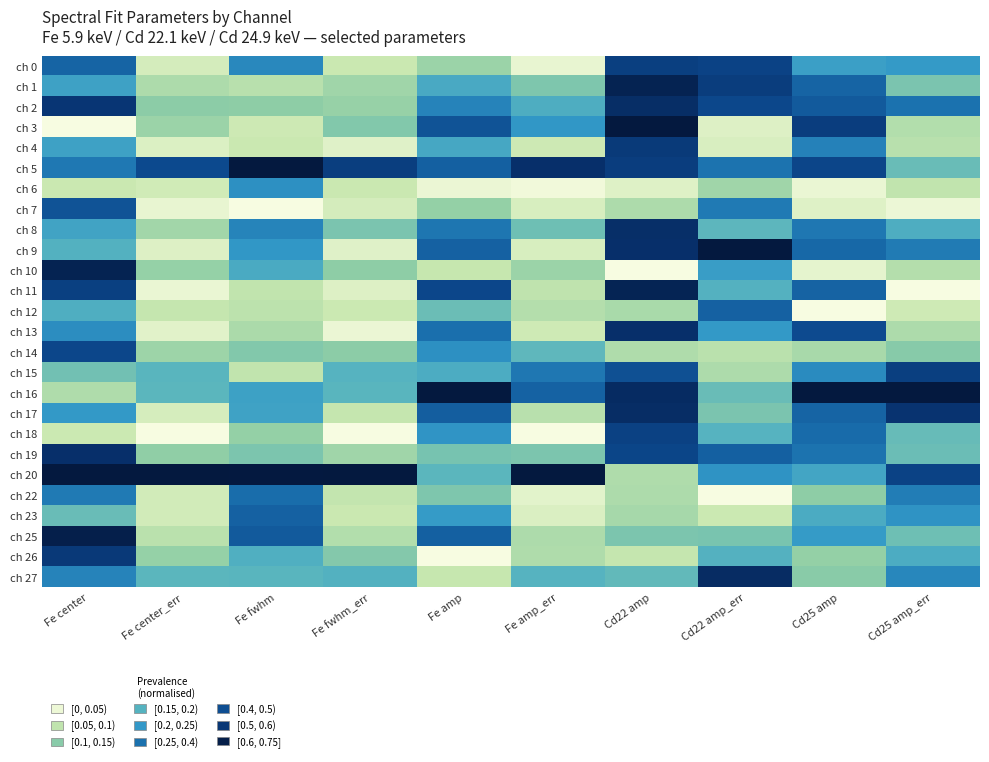

Reading left to right, list all the values displayed in this chart.

ch 0: Fe center=0.7	Fe center_err=0.1	Fe fwhm=0.5	Fe fwhm_err=0.1	Fe amp=0.2	Fe amp_err=0.0	Cd22 amp=0.8	Cd22 amp_err=0.8	Cd25 amp=0.5	Cd25 amp_err=0.5
ch 1: Fe center=0.5	Fe center_err=0.2	Fe fwhm=0.2	Fe fwhm_err=0.2	Fe amp=0.4	Fe amp_err=0.3	Cd22 amp=0.9	Cd22 amp_err=0.8	Cd25 amp=0.7	Cd25 amp_err=0.3
ch 2: Fe center=0.9	Fe center_err=0.3	Fe fwhm=0.3	Fe fwhm_err=0.2	Fe amp=0.6	Fe amp_err=0.4	Cd22 amp=0.9	Cd22 amp_err=0.8	Cd25 amp=0.7	Cd25 amp_err=0.6
ch 3: Fe center=0.0	Fe center_err=0.2	Fe fwhm=0.1	Fe fwhm_err=0.3	Fe amp=0.7	Fe amp_err=0.5	Cd22 amp=1.0	Cd22 amp_err=0.1	Cd25 amp=0.8	Cd25 amp_err=0.2
ch 4: Fe center=0.5	Fe center_err=0.1	Fe fwhm=0.1	Fe fwhm_err=0.1	Fe amp=0.4	Fe amp_err=0.1	Cd22 amp=0.8	Cd22 amp_err=0.1	Cd25 amp=0.6	Cd25 amp_err=0.2
ch 5: Fe center=0.6	Fe center_err=0.8	Fe fwhm=1.0	Fe fwhm_err=0.8	Fe amp=0.7	Fe amp_err=0.9	Cd22 amp=0.8	Cd22 amp_err=0.6	Cd25 amp=0.8	Cd25 amp_err=0.3
ch 6: Fe center=0.1	Fe center_err=0.1	Fe fwhm=0.5	Fe fwhm_err=0.1	Fe amp=0.0	Fe amp_err=0.0	Cd22 amp=0.1	Cd22 amp_err=0.2	Cd25 amp=0.0	Cd25 amp_err=0.1
ch 7: Fe center=0.7	Fe center_err=0.0	Fe fwhm=0.0	Fe fwhm_err=0.1	Fe amp=0.2	Fe amp_err=0.1	Cd22 amp=0.2	Cd22 amp_err=0.6	Cd25 amp=0.1	Cd25 amp_err=0.0
ch 8: Fe center=0.5	Fe center_err=0.2	Fe fwhm=0.6	Fe fwhm_err=0.3	Fe amp=0.6	Fe amp_err=0.3	Cd22 amp=0.9	Cd22 amp_err=0.4	Cd25 amp=0.6	Cd25 amp_err=0.4
ch 9: Fe center=0.4	Fe center_err=0.1	Fe fwhm=0.5	Fe fwhm_err=0.1	Fe amp=0.7	Fe amp_err=0.1	Cd22 amp=0.9	Cd22 amp_err=1.0	Cd25 amp=0.6	Cd25 amp_err=0.6
ch 10: Fe center=0.9	Fe center_err=0.2	Fe fwhm=0.4	Fe fwhm_err=0.3	Fe amp=0.1	Fe amp_err=0.2	Cd22 amp=0.0	Cd22 amp_err=0.5	Cd25 amp=0.0	Cd25 amp_err=0.2
ch 11: Fe center=0.8	Fe center_err=0.0	Fe fwhm=0.1	Fe fwhm_err=0.1	Fe amp=0.8	Fe amp_err=0.1	Cd22 amp=0.9	Cd22 amp_err=0.4	Cd25 amp=0.7	Cd25 amp_err=0.0
ch 12: Fe center=0.4	Fe center_err=0.1	Fe fwhm=0.2	Fe fwhm_err=0.1	Fe amp=0.3	Fe amp_err=0.2	Cd22 amp=0.2	Cd22 amp_err=0.7	Cd25 amp=0.0	Cd25 amp_err=0.1
ch 13: Fe center=0.5	Fe center_err=0.1	Fe fwhm=0.2	Fe fwhm_err=0.0	Fe amp=0.6	Fe amp_err=0.1	Cd22 amp=0.9	Cd22 amp_err=0.5	Cd25 amp=0.7	Cd25 amp_err=0.2
ch 14: Fe center=0.8	Fe center_err=0.2	Fe fwhm=0.3	Fe fwhm_err=0.3	Fe amp=0.5	Fe amp_err=0.4	Cd22 amp=0.2	Cd22 amp_err=0.2	Cd25 amp=0.2	Cd25 amp_err=0.3
ch 15: Fe center=0.3	Fe center_err=0.4	Fe fwhm=0.1	Fe fwhm_err=0.4	Fe amp=0.4	Fe amp_err=0.6	Cd22 amp=0.7	Cd22 amp_err=0.2	Cd25 amp=0.5	Cd25 amp_err=0.8
ch 16: Fe center=0.2	Fe center_err=0.4	Fe fwhm=0.5	Fe fwhm_err=0.4	Fe amp=1.0	Fe amp_err=0.7	Cd22 amp=0.9	Cd22 amp_err=0.3	Cd25 amp=1.0	Cd25 amp_err=1.0
ch 17: Fe center=0.5	Fe center_err=0.1	Fe fwhm=0.5	Fe fwhm_err=0.1	Fe amp=0.7	Fe amp_err=0.2	Cd22 amp=0.9	Cd22 amp_err=0.3	Cd25 amp=0.7	Cd25 amp_err=0.9
ch 18: Fe center=0.1	Fe center_err=0.0	Fe fwhm=0.2	Fe fwhm_err=0.0	Fe amp=0.5	Fe amp_err=0.0	Cd22 amp=0.8	Cd22 amp_err=0.4	Cd25 amp=0.6	Cd25 amp_err=0.3
ch 19: Fe center=0.9	Fe center_err=0.2	Fe fwhm=0.3	Fe fwhm_err=0.2	Fe amp=0.3	Fe amp_err=0.3	Cd22 amp=0.8	Cd22 amp_err=0.7	Cd25 amp=0.6	Cd25 amp_err=0.3
ch 20: Fe center=1.0	Fe center_err=1.0	Fe fwhm=1.0	Fe fwhm_err=1.0	Fe amp=0.4	Fe amp_err=1.0	Cd22 amp=0.2	Cd22 amp_err=0.5	Cd25 amp=0.4	Cd25 amp_err=0.8
ch 22: Fe center=0.6	Fe center_err=0.1	Fe fwhm=0.6	Fe fwhm_err=0.1	Fe amp=0.3	Fe amp_err=0.1	Cd22 amp=0.2	Cd22 amp_err=0.0	Cd25 amp=0.3	Cd25 amp_err=0.6
ch 23: Fe center=0.3	Fe center_err=0.1	Fe fwhm=0.7	Fe fwhm_err=0.1	Fe amp=0.5	Fe amp_err=0.1	Cd22 amp=0.2	Cd22 amp_err=0.1	Cd25 amp=0.4	Cd25 amp_err=0.5
ch 25: Fe center=1.0	Fe center_err=0.2	Fe fwhm=0.7	Fe fwhm_err=0.2	Fe amp=0.7	Fe amp_err=0.2	Cd22 amp=0.3	Cd22 amp_err=0.3	Cd25 amp=0.5	Cd25 amp_err=0.3
ch 26: Fe center=0.8	Fe center_err=0.2	Fe fwhm=0.4	Fe fwhm_err=0.3	Fe amp=0.0	Fe amp_err=0.2	Cd22 amp=0.1	Cd22 amp_err=0.4	Cd25 amp=0.2	Cd25 amp_err=0.4
ch 27: Fe center=0.6	Fe center_err=0.4	Fe fwhm=0.4	Fe fwhm_err=0.4	Fe amp=0.1	Fe amp_err=0.4	Cd22 amp=0.3	Cd22 amp_err=0.9	Cd25 amp=0.3	Cd25 amp_err=0.6